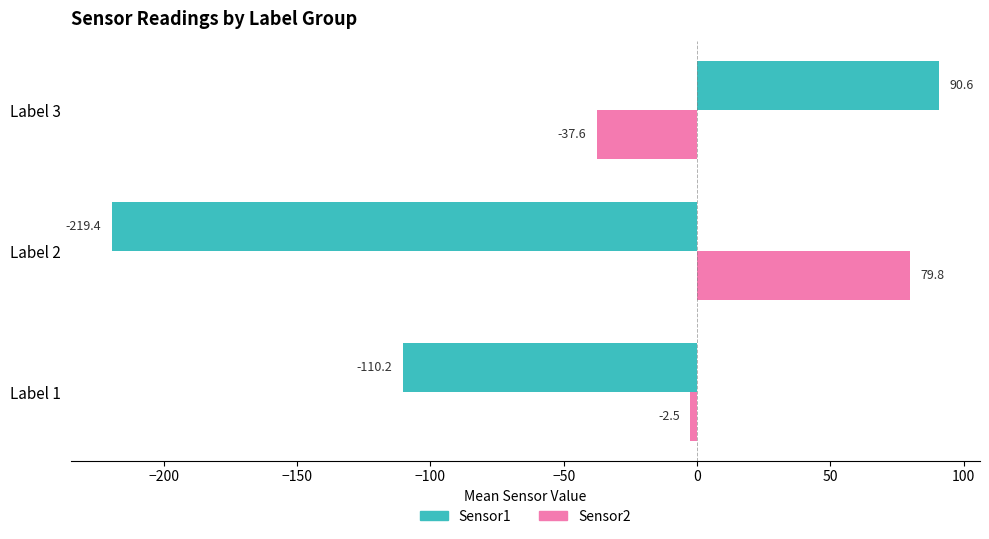

At which category is the sum across all series the highest?

Label 3